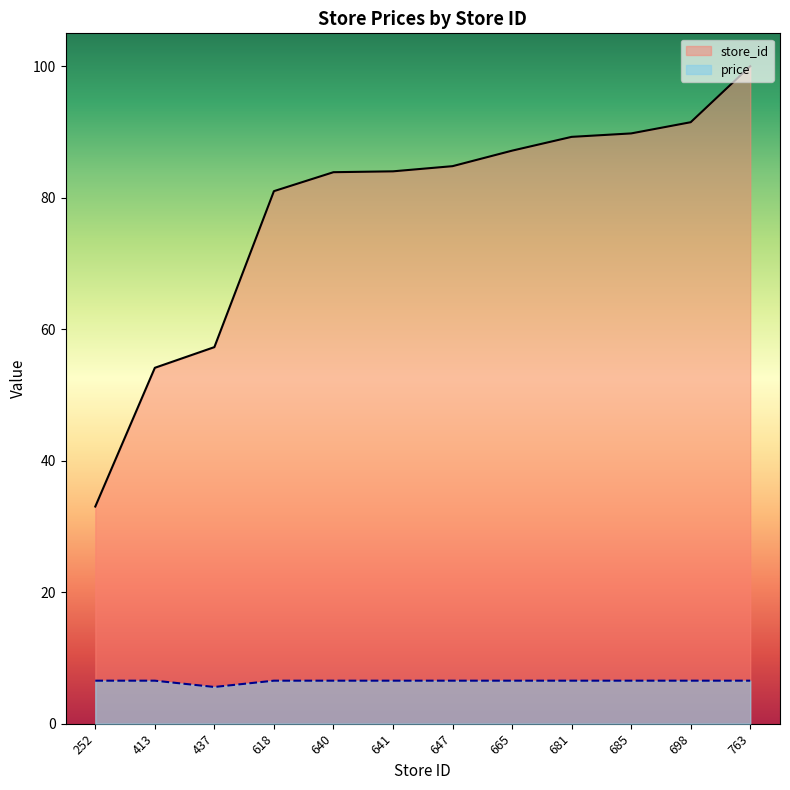

How many lines are shown in the chart?

2